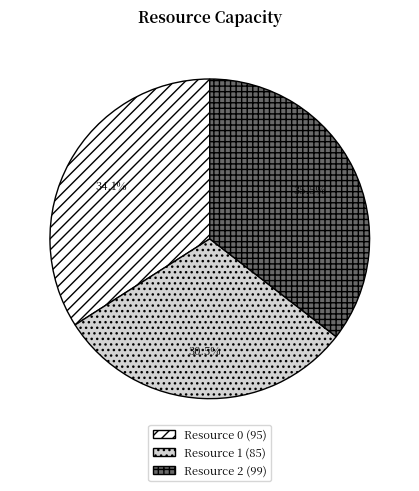

Is there a majority slice in this chart?

No